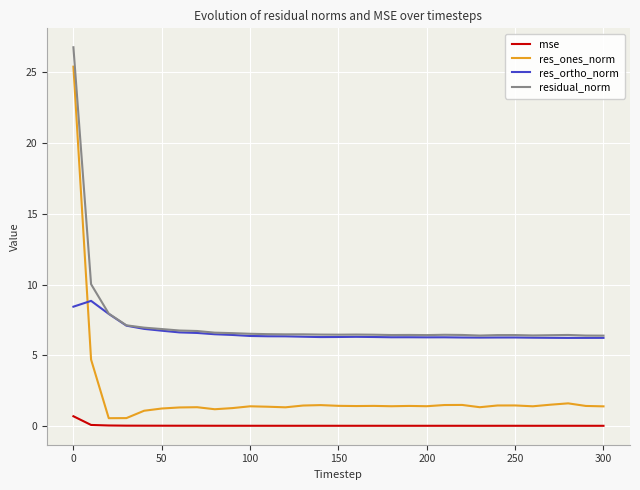

True or false: mse and res_ones_norm intersect in this chart.

False